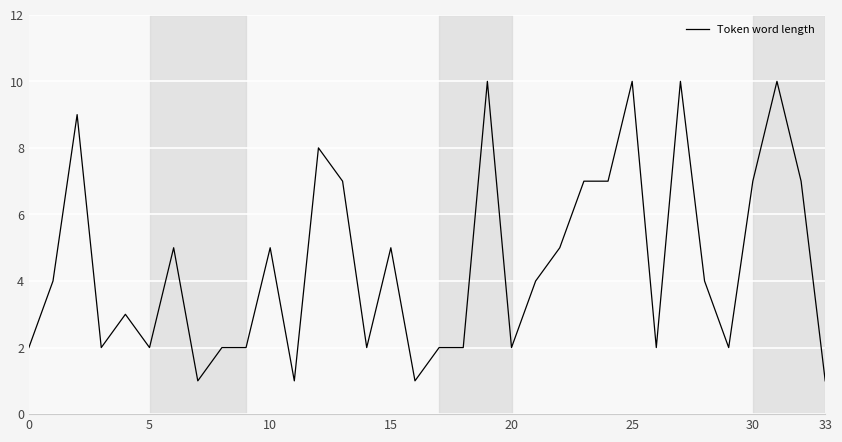

What is the difference between the maximum and minimum values?

9